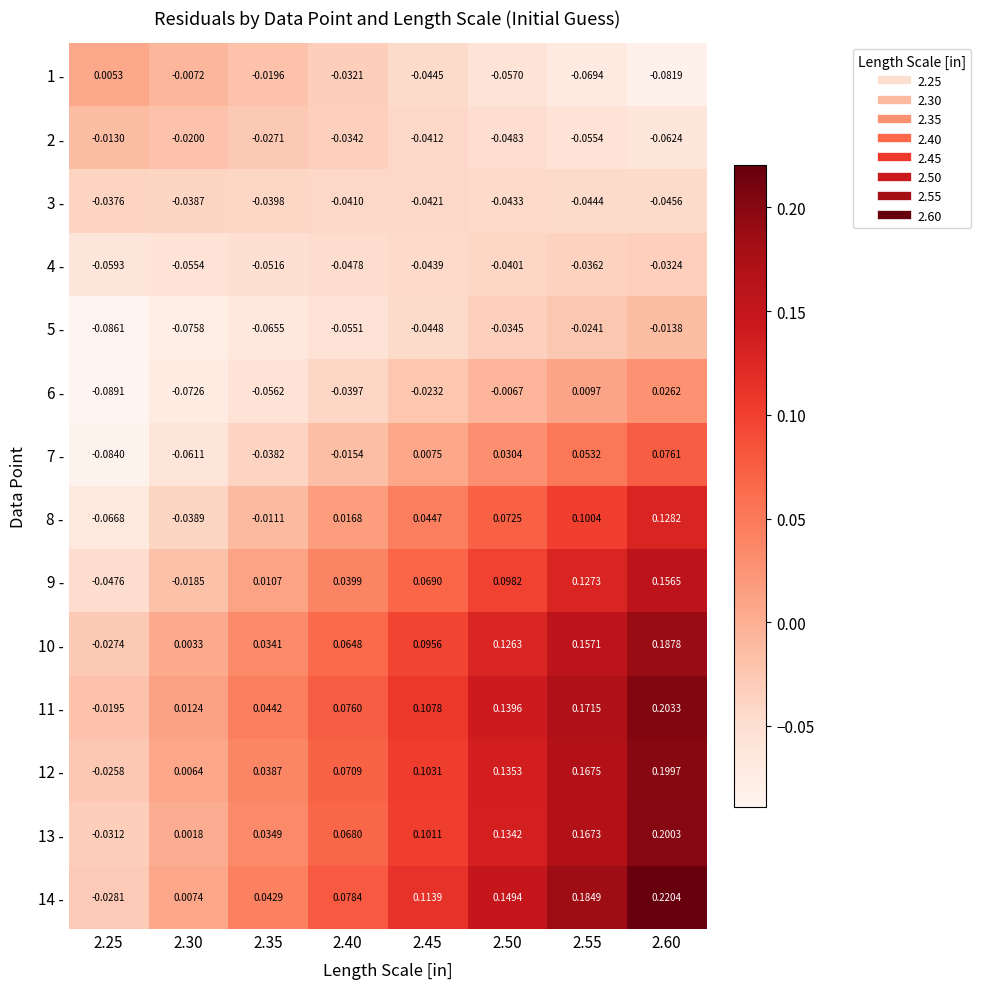

Is the value of 12 - at 2.35 greater than the value of 5 - at 2.40?

Yes